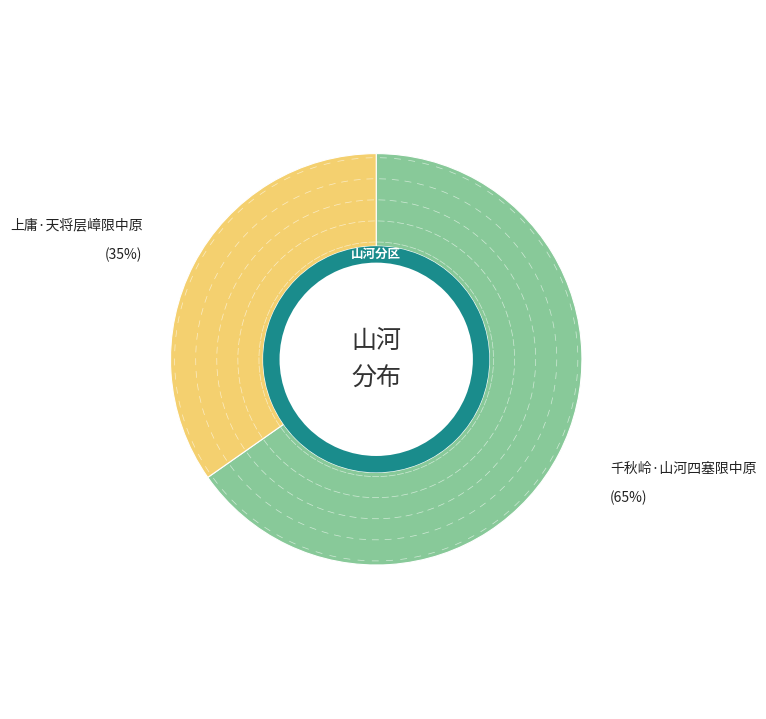

Is the sum of 上庸·天将层嶂限中原 and 千秋岭·山河四塞限中原 greater than half?

Yes